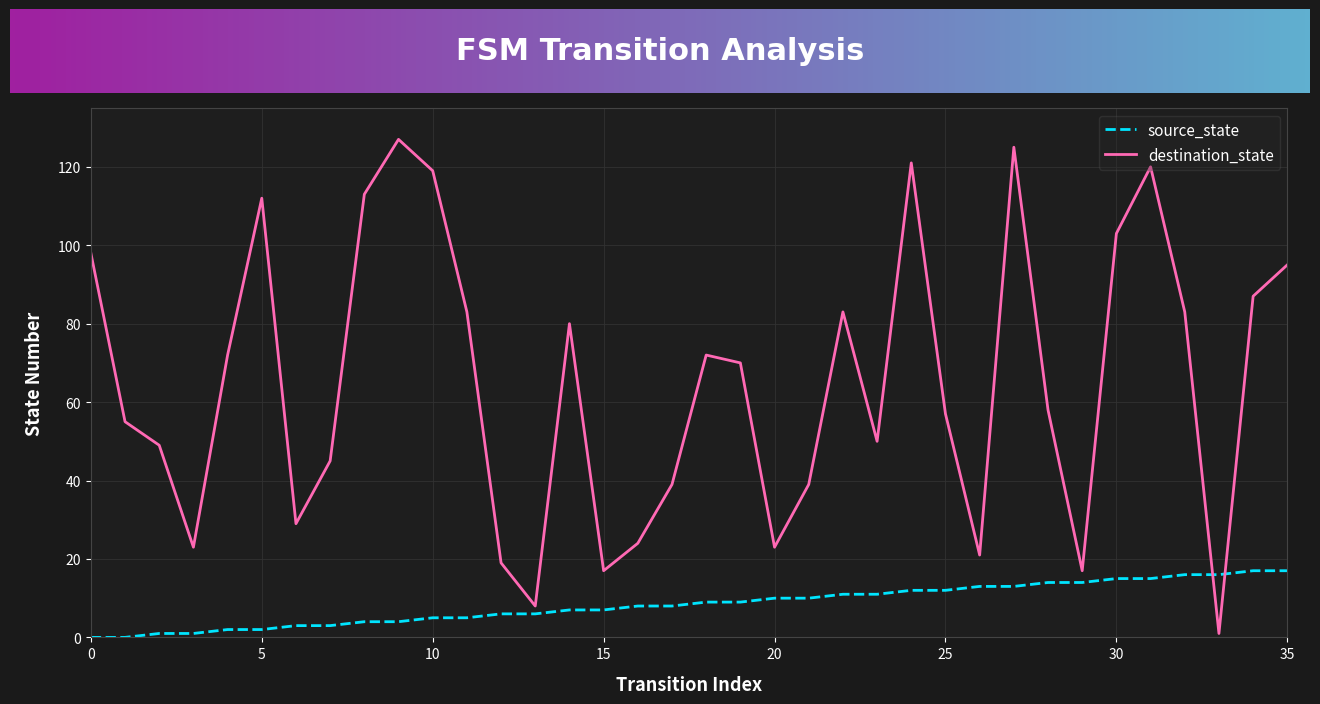

Which series has the largest range (max minus min)?

destination_state